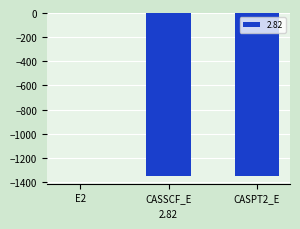

Read the value at CASSCF_E.

-1345.5